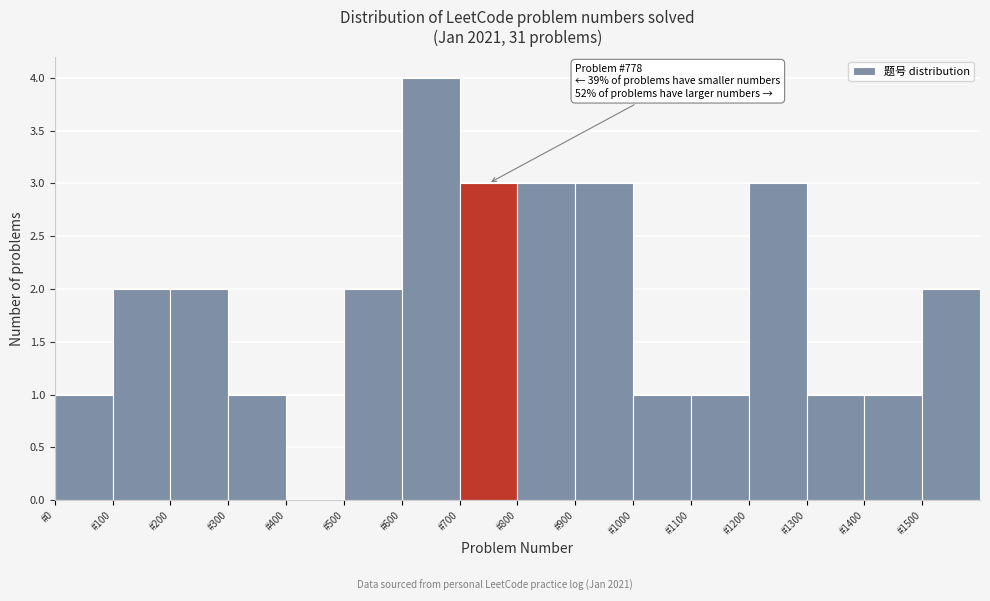

Which range on the x-axis has the tallest bar?

600 to 700